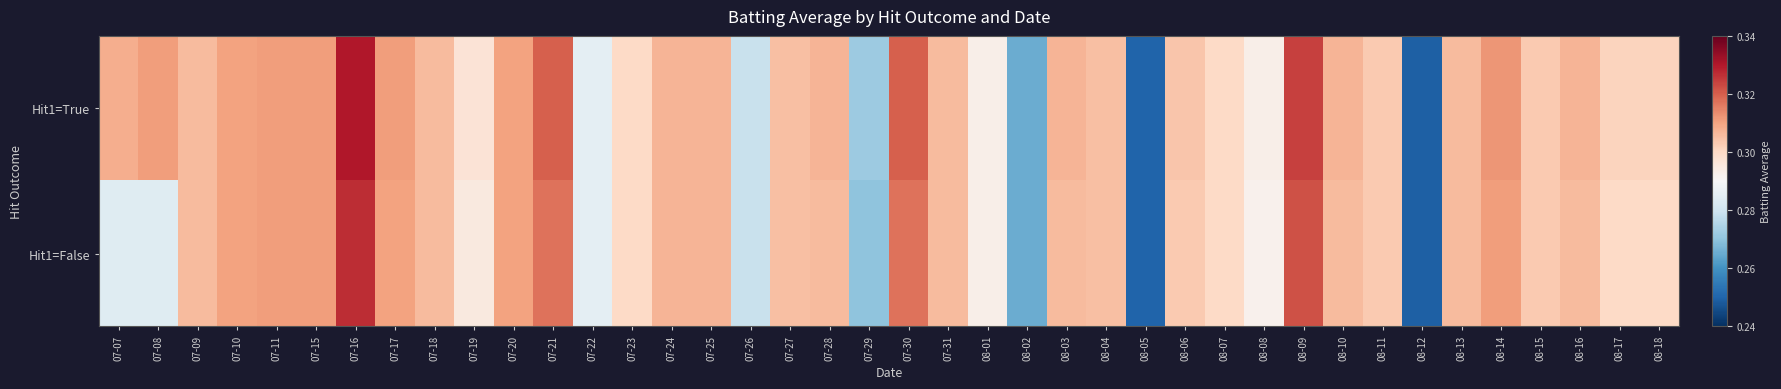

Which series has the largest total across all categories?

Hit1=True